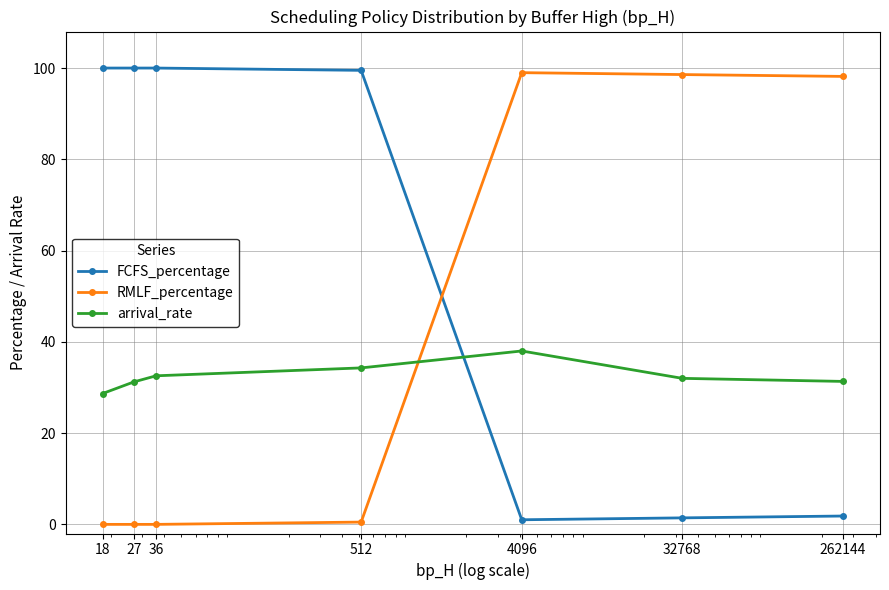

How many intersections are there between RMLF_percentage and arrival_rate?

1